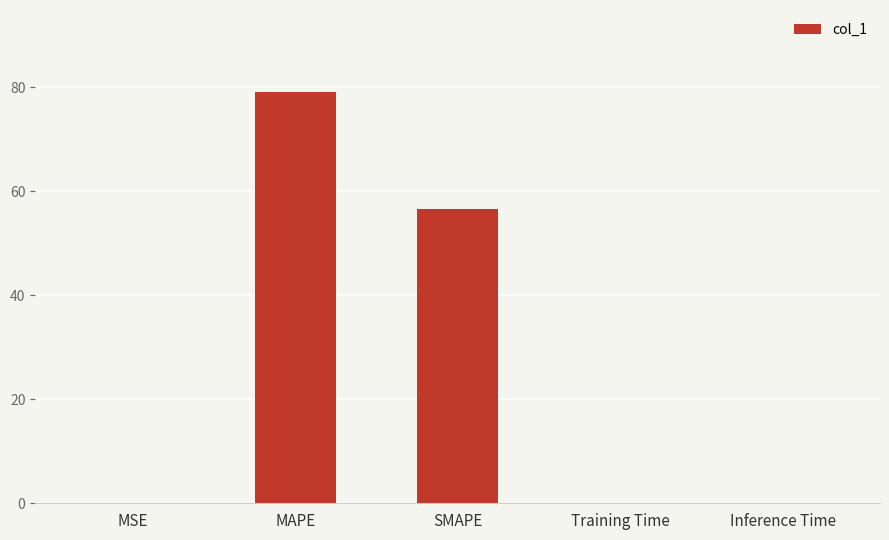

Between Inference Time and SMAPE, which is larger?

SMAPE